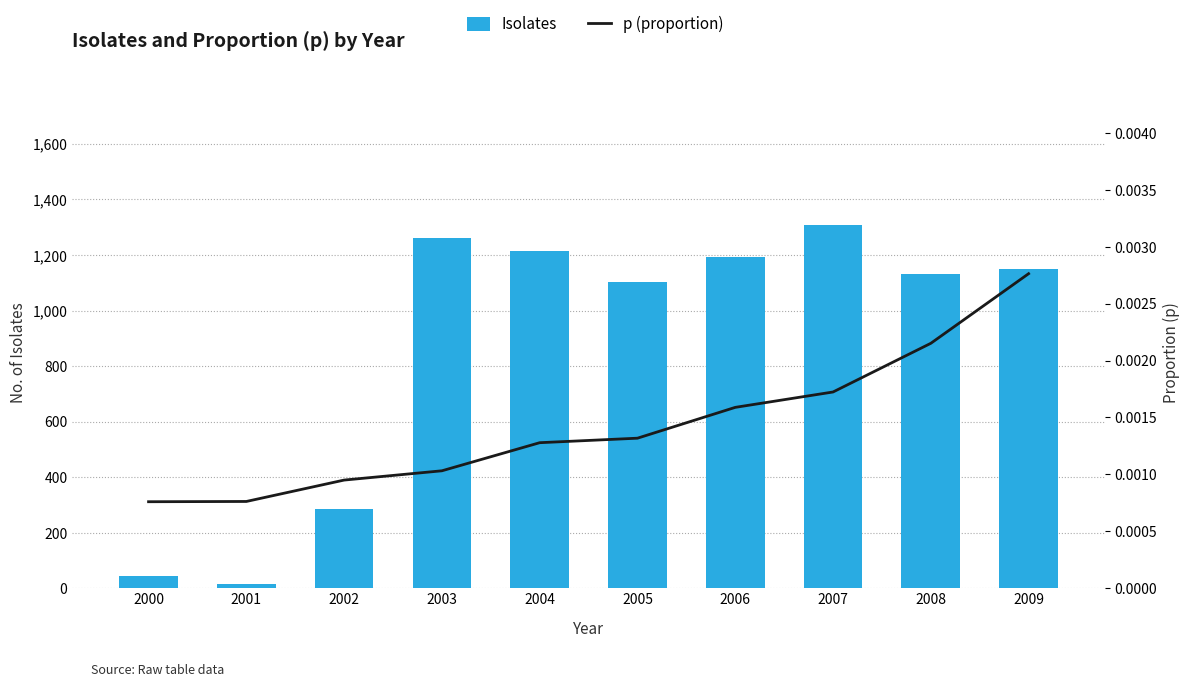

Which series changed the most between 2002 and 2006?

Isolates